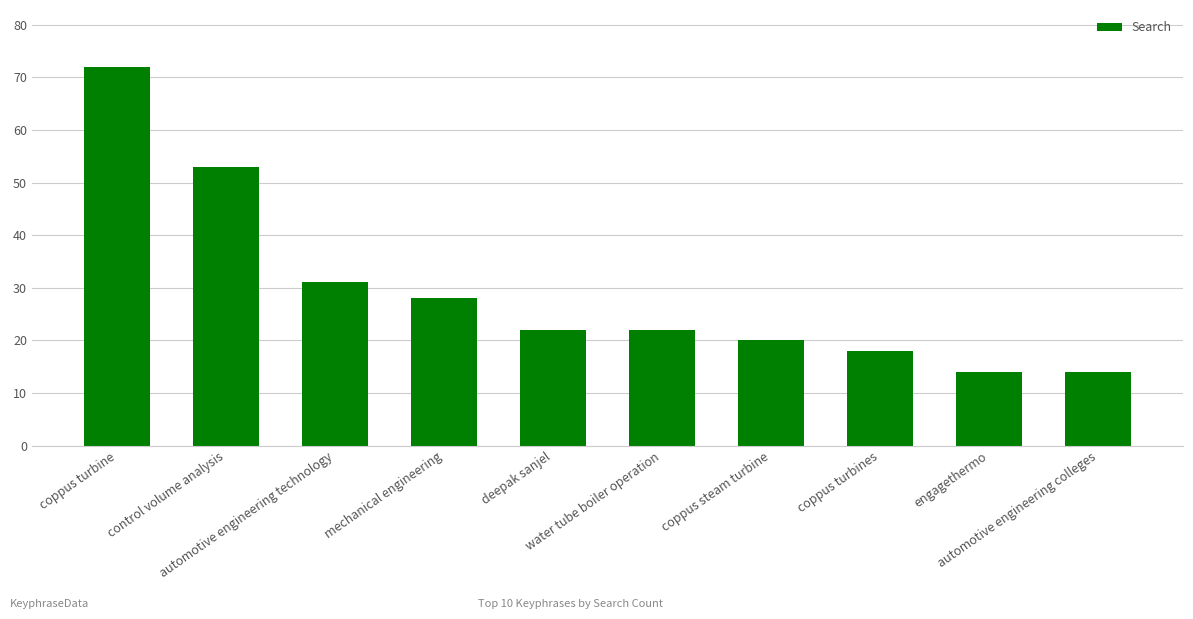

Reading left to right, list all the values displayed in this chart.

72	53	31	28	22	22	20	18	14	14